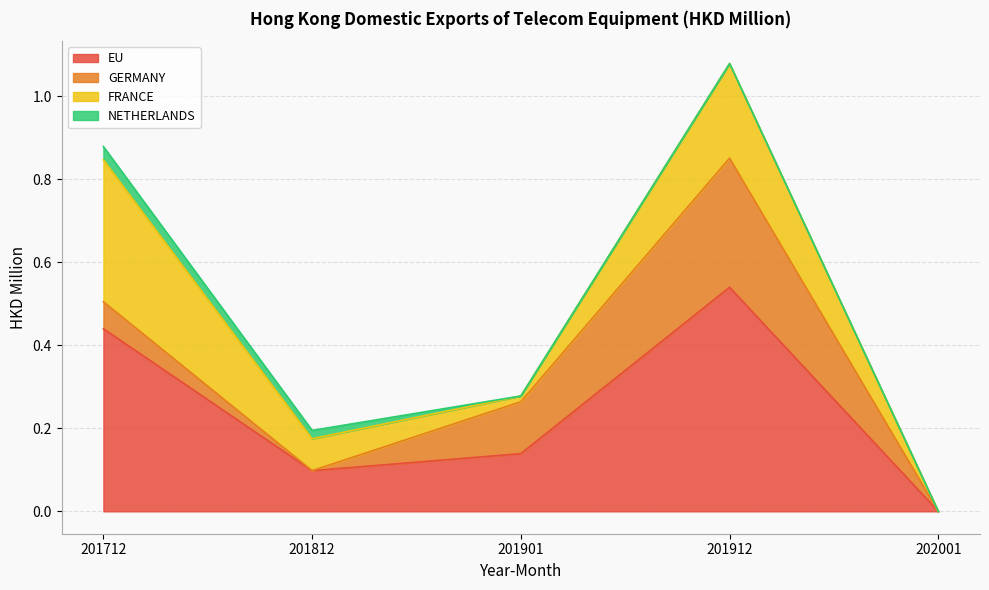

Which category has the highest value in the EU series?

201912